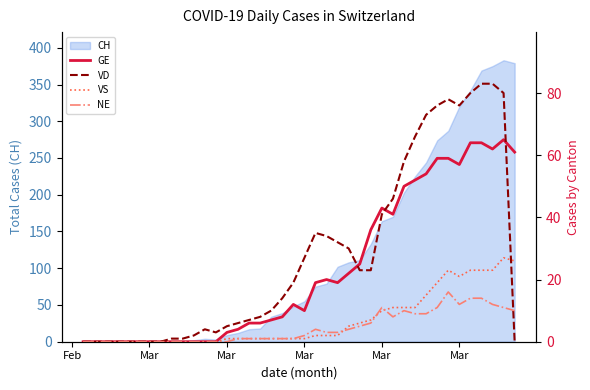

Is the value of VS at 27 greater than the value of NE at 29?

No